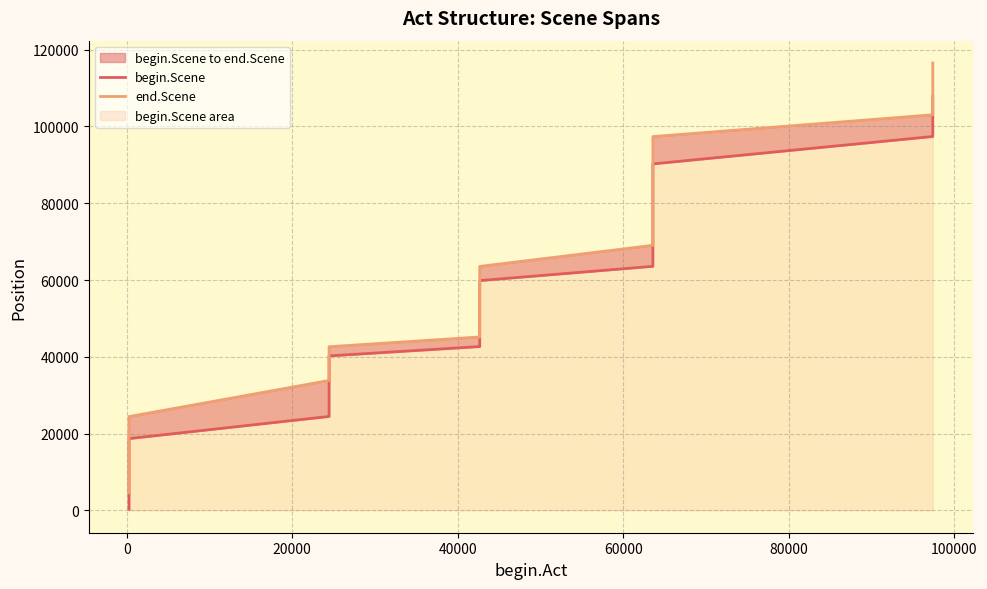

True or false: begin.Scene has more than 1 interior local peaks.

False